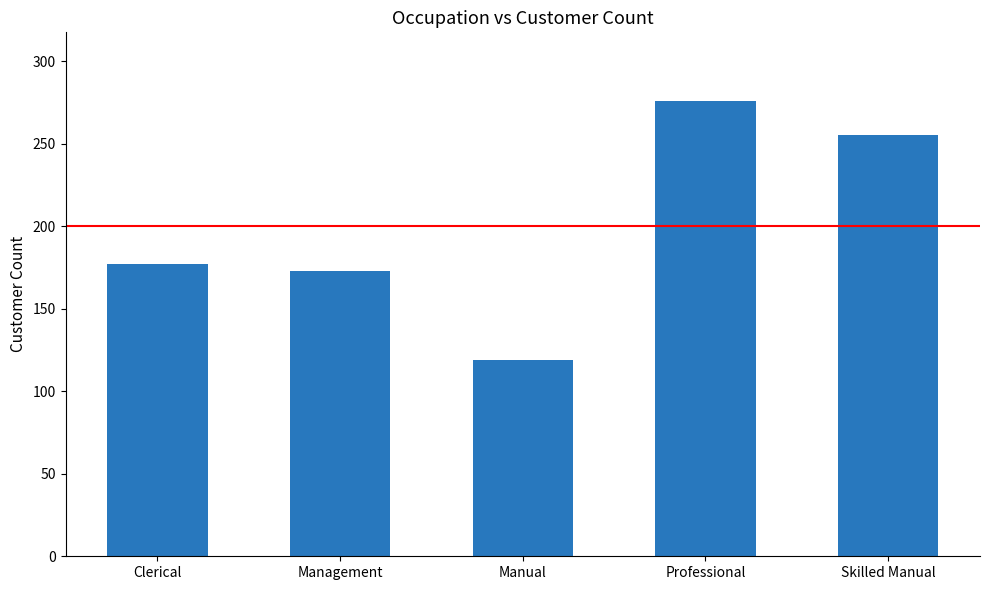

What is the difference between the second highest and second lowest values?

82